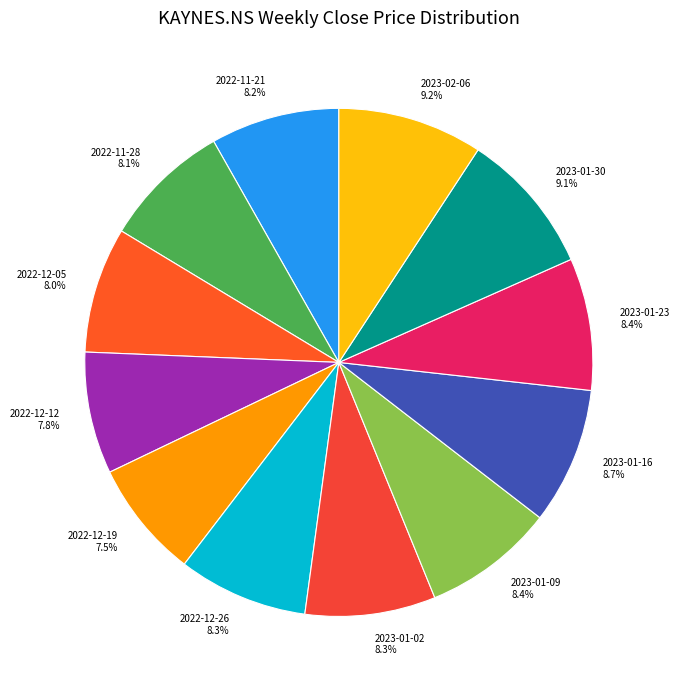

Combined, do 2022-12-12 and 2023-01-02 account for over 50%?

No